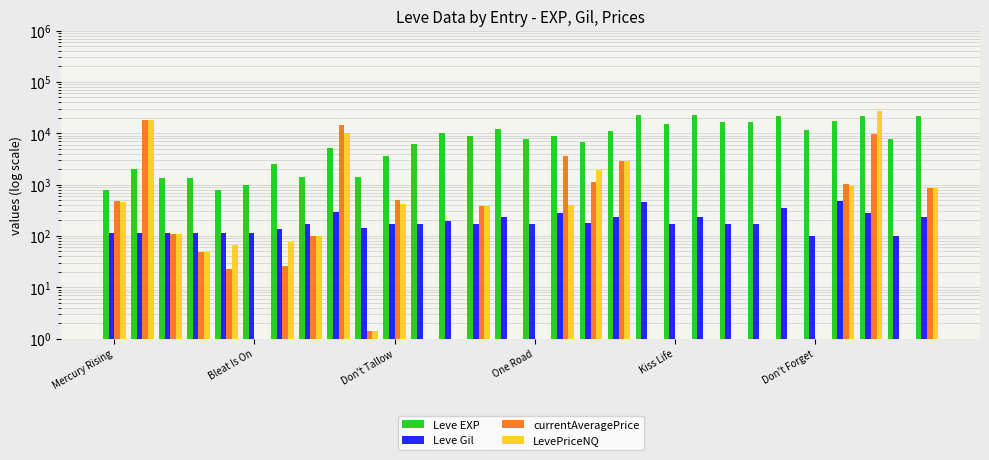

What is the greatest value displayed?

26623.9